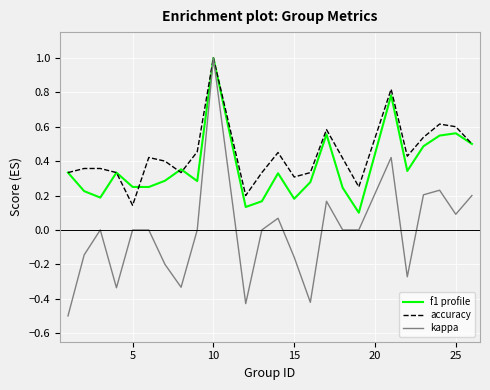

What is the minimum value shown in the chart?

-0.5